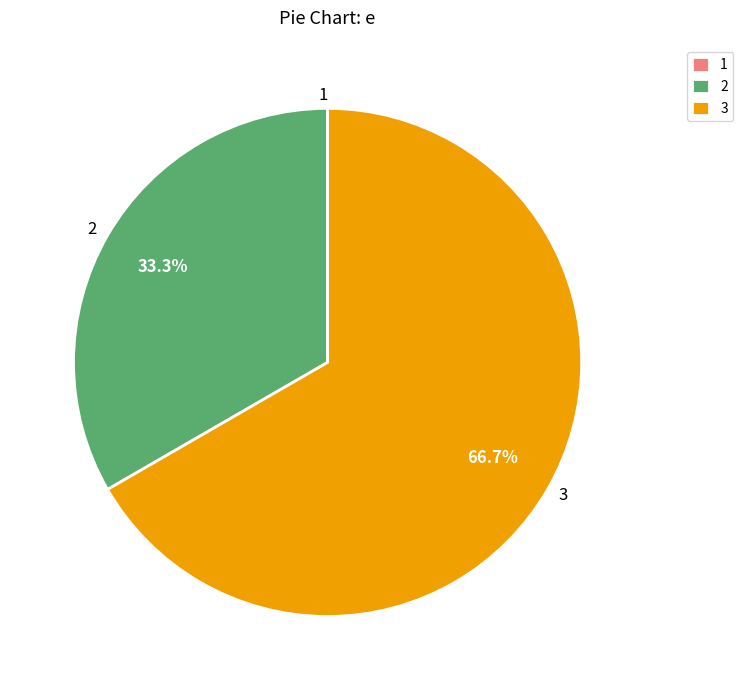

Which slice is the largest?

3